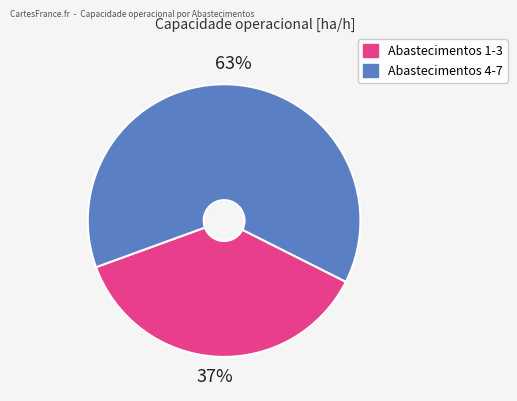

To the nearest percent, what is the average slice percentage?

50%